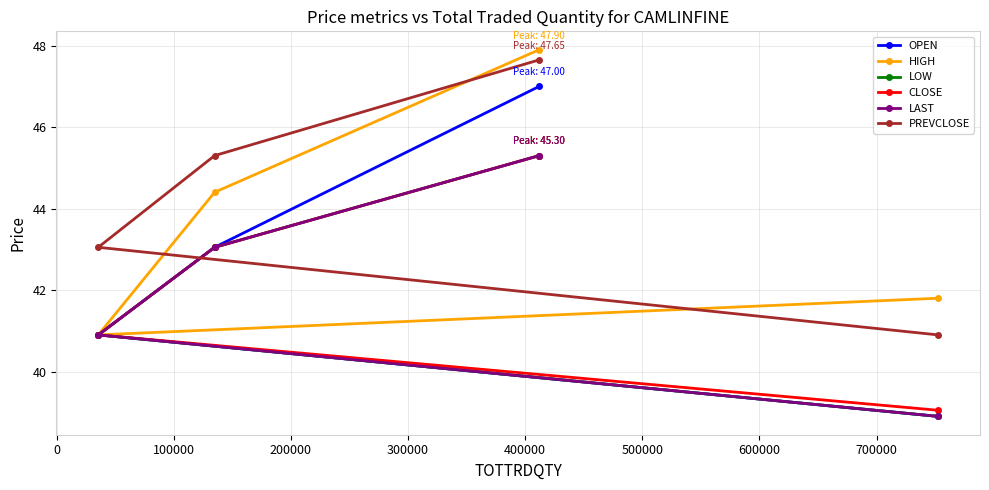

What is the minimum value for LAST?

38.9